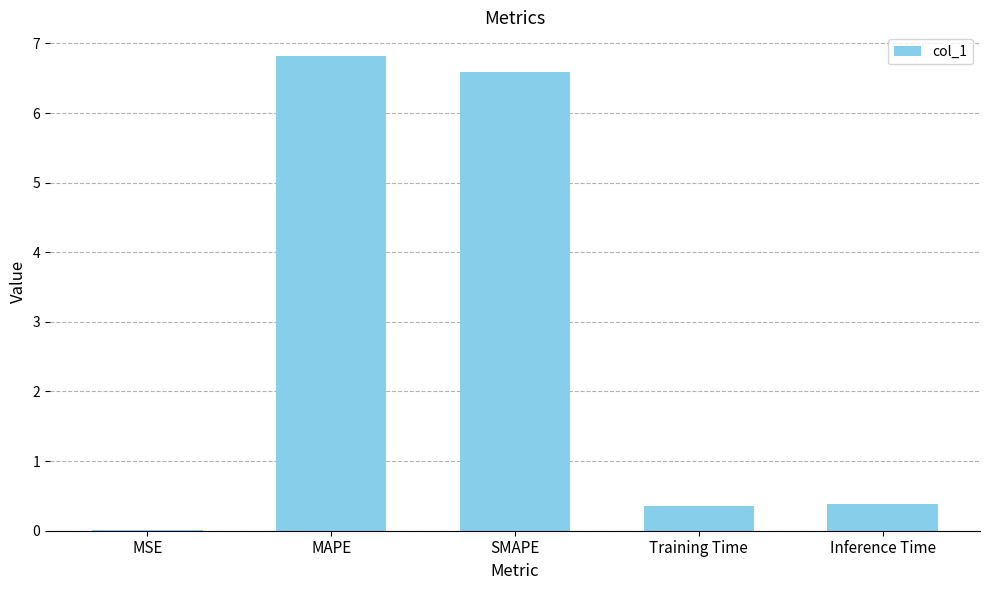

The value at SMAPE is 6.6. True or false?

True